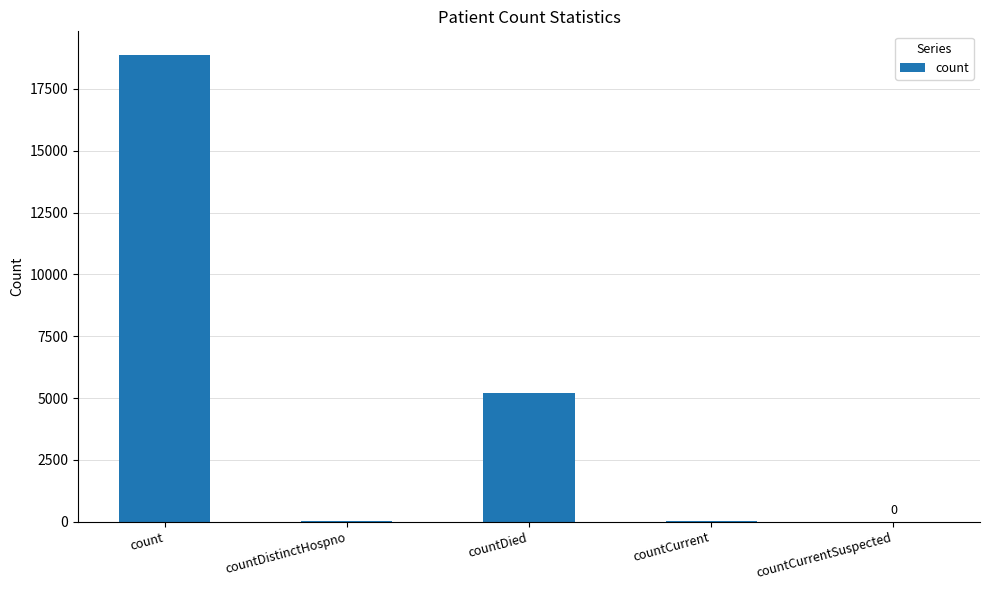

True or false: the data shows 0 at countCurrentSuspected.

True